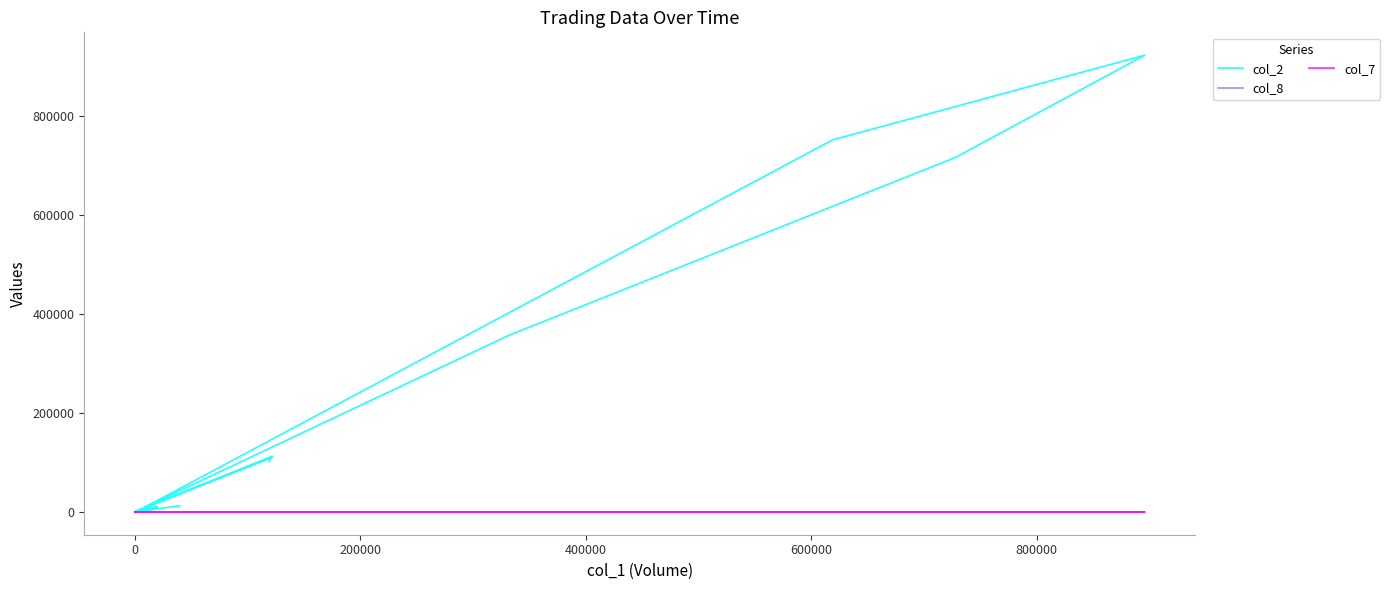

What is the difference between the second highest and second lowest values in the col_7 series?

0.3